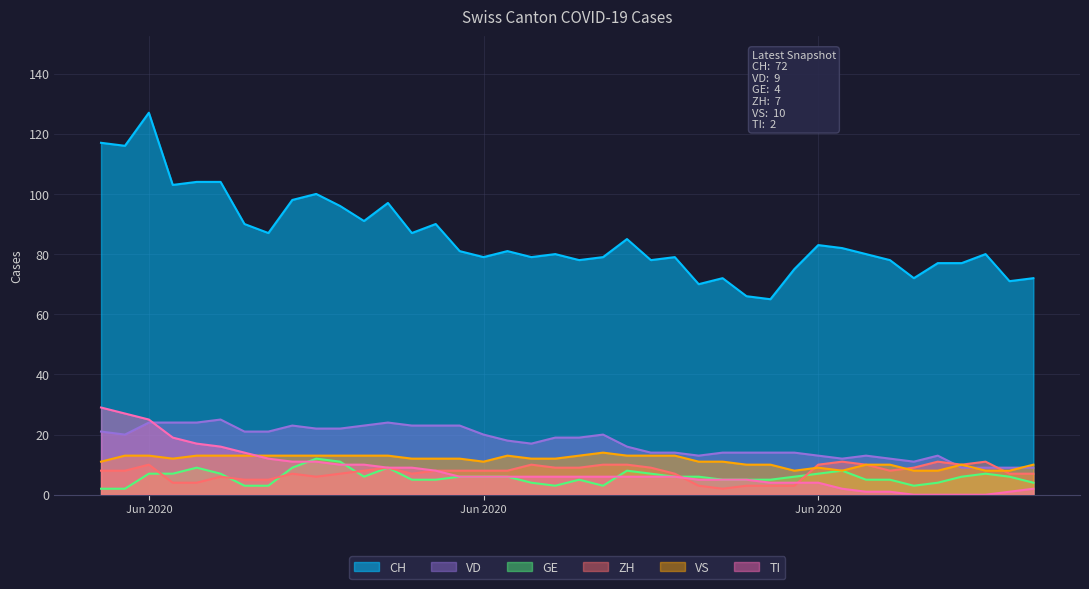

How many times do ZH and GE cross each other?

6